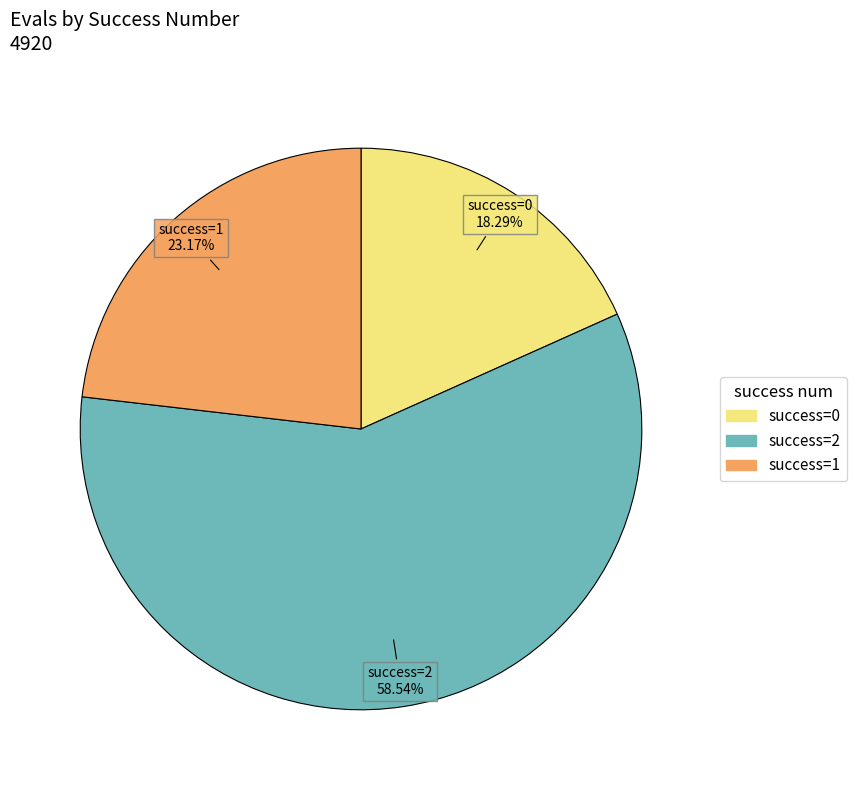

Does any single category account for the majority?

Yes